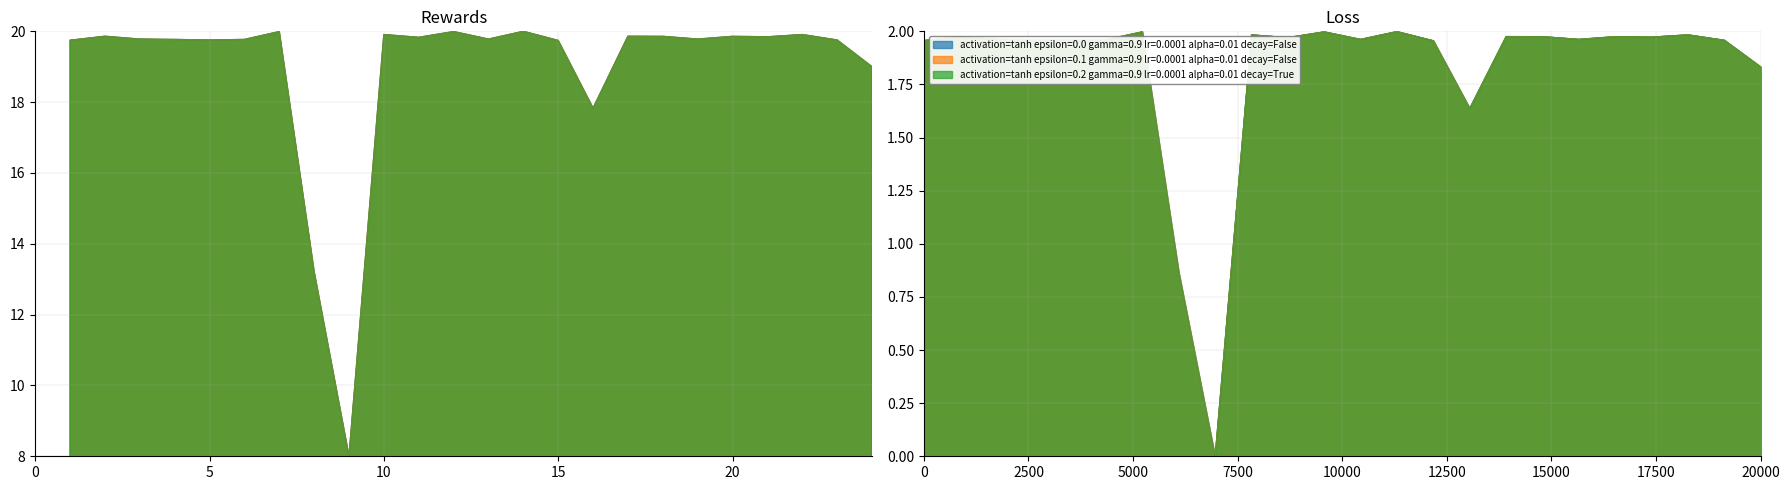

How many interior local peaks does the activation=tanh epsilon=0.2 gamma=0.9 lr=0.0001 alpha=0.01 decay=True series have?

8